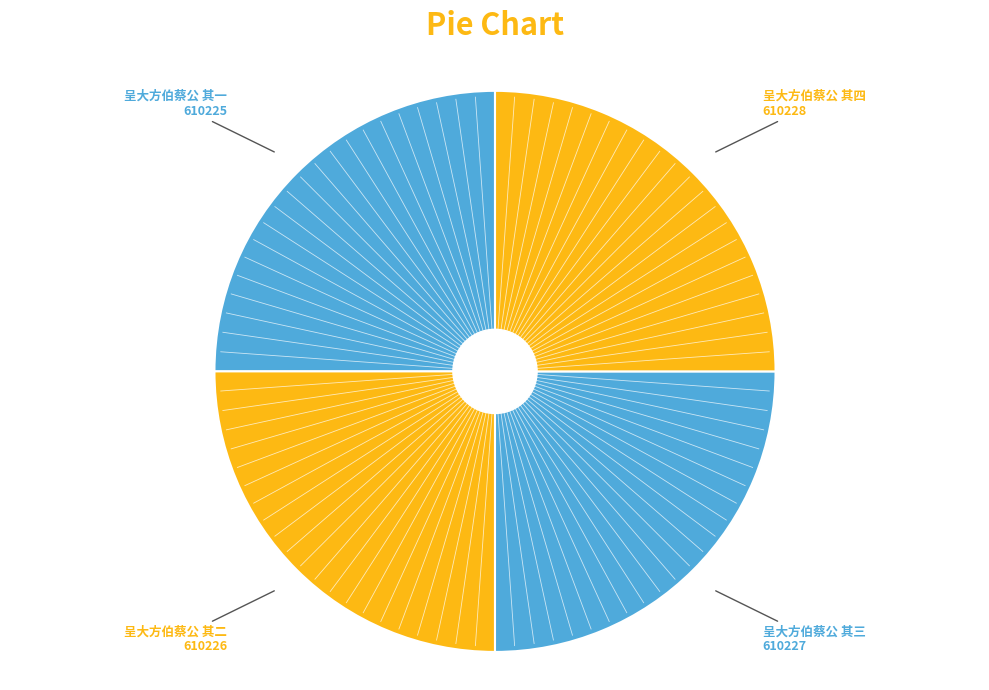

Which category has the smallest portion of the pie?

呈大方伯蔡公 其一